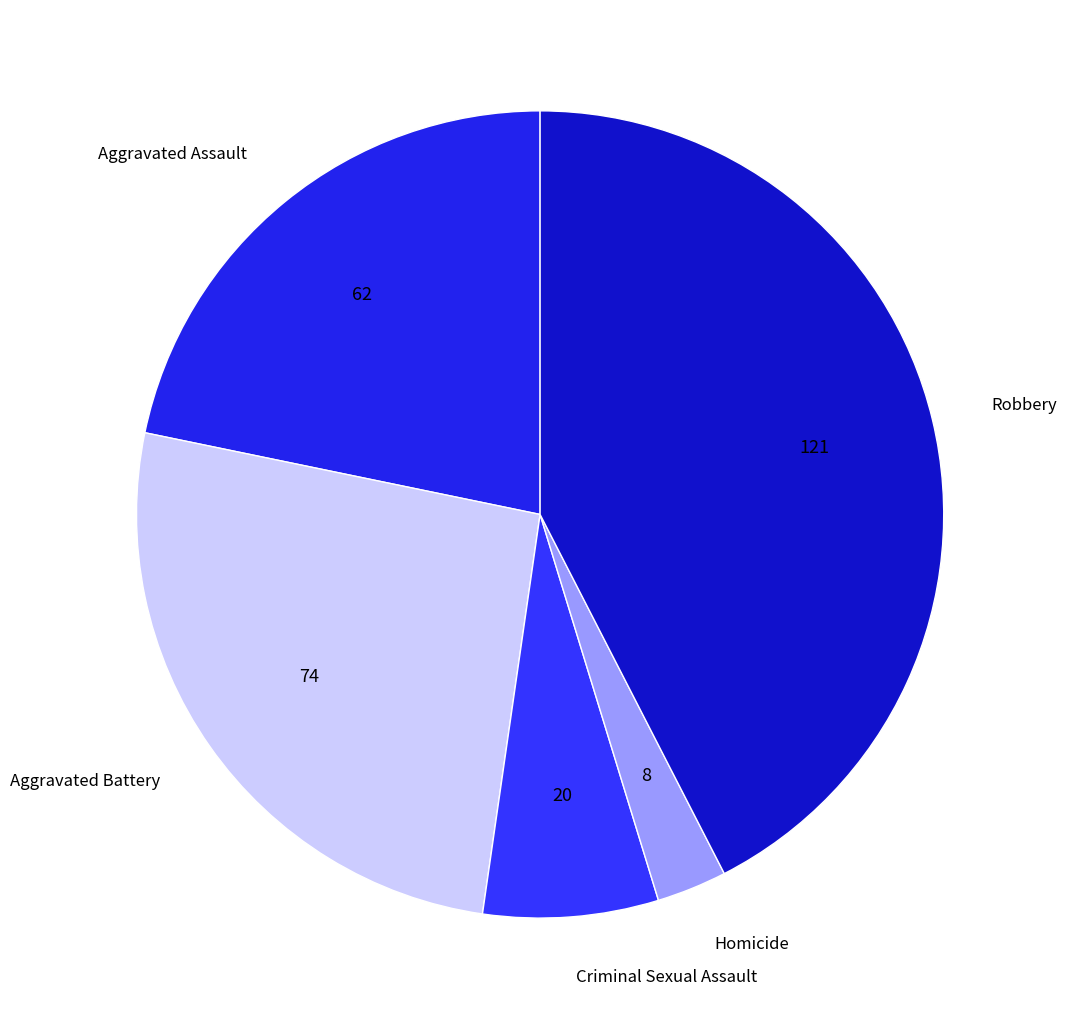

Is there a majority slice in this chart?

No